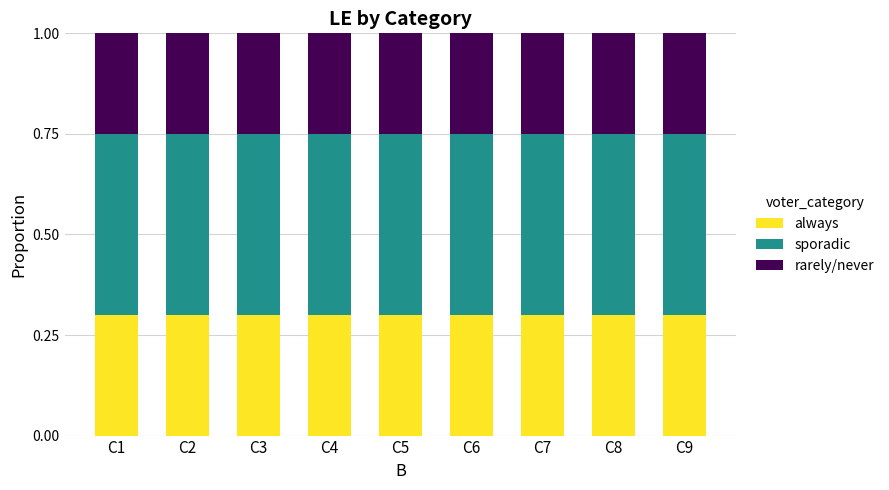

How many bars are there in total?

9